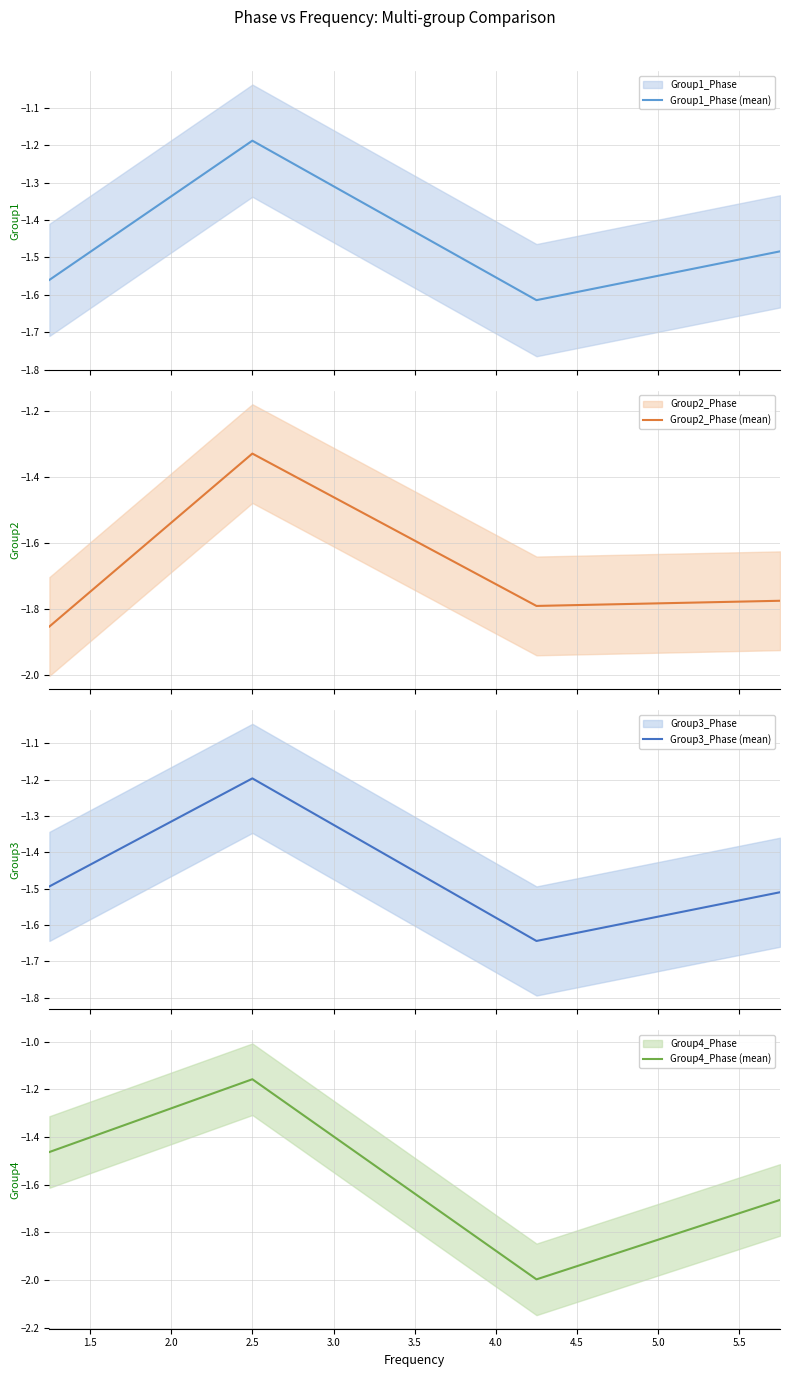

How many interior local peaks does the Group1_Phase (mean) series have?

1